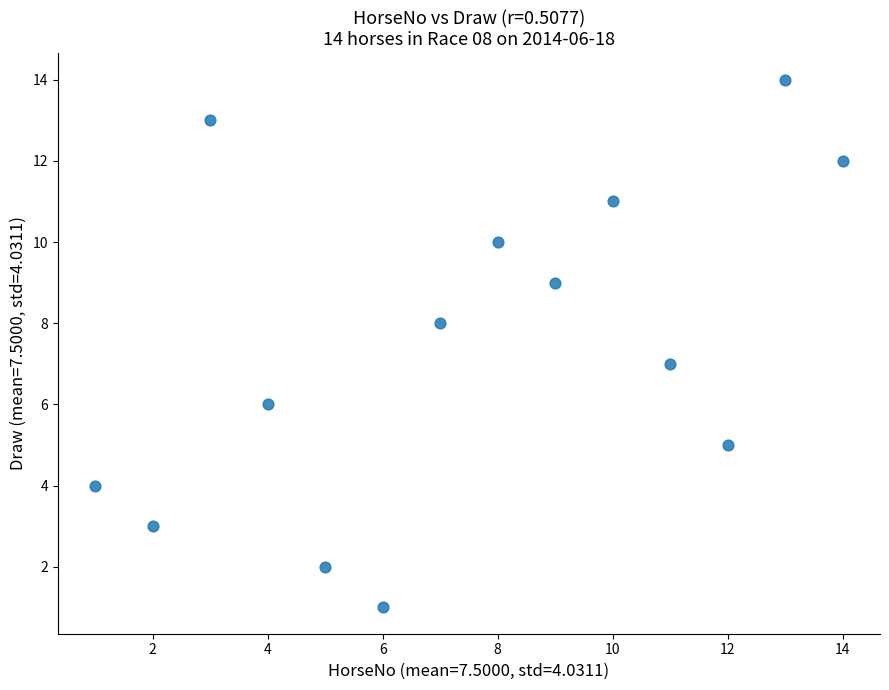

What is the range of Y values (max minus min)?

13